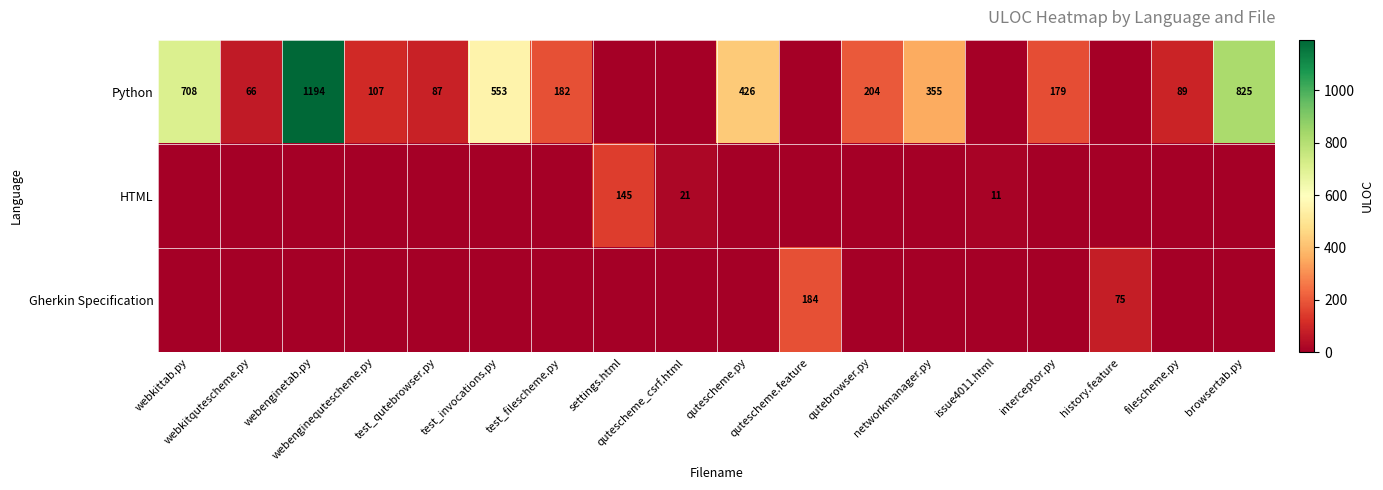

What is the difference between the maximum and minimum values in the Python series?

1194